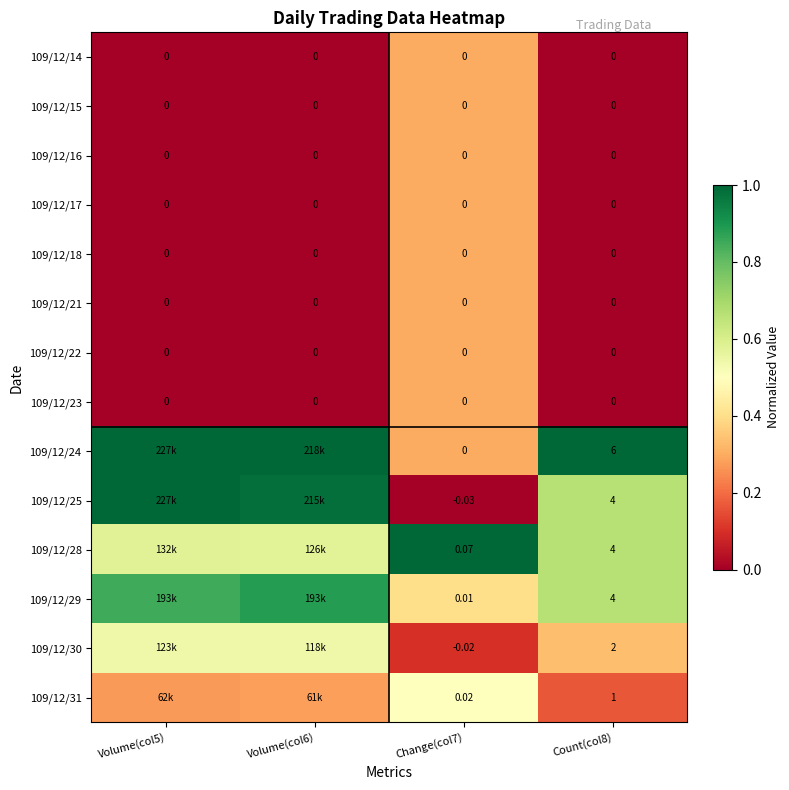

The 109/12/22 series shows -0.1 at Count(col8). True or false?

False